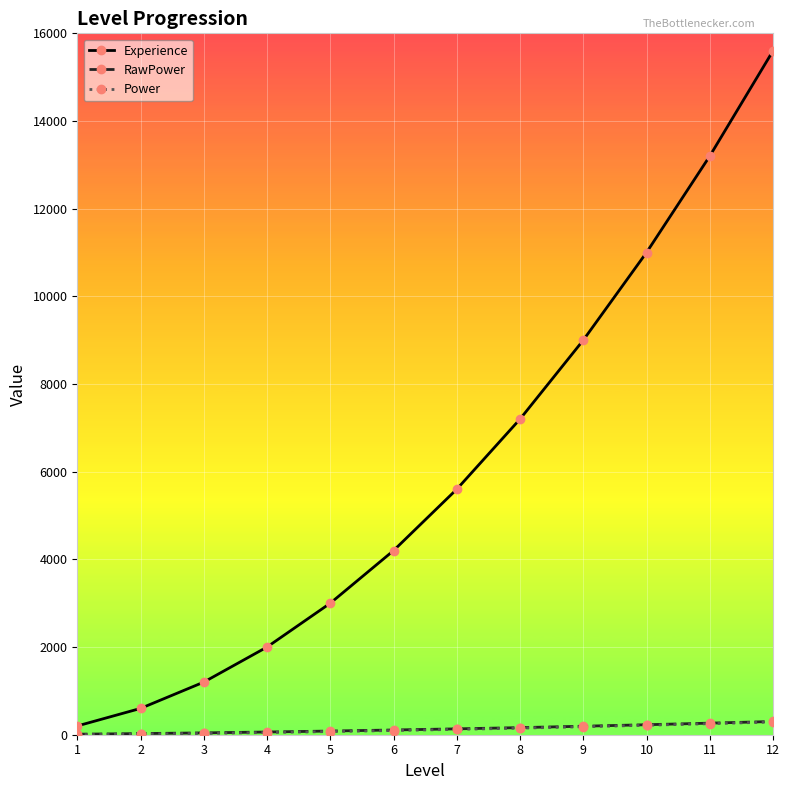

What is the spread (max minus min) of values at 8?

7050